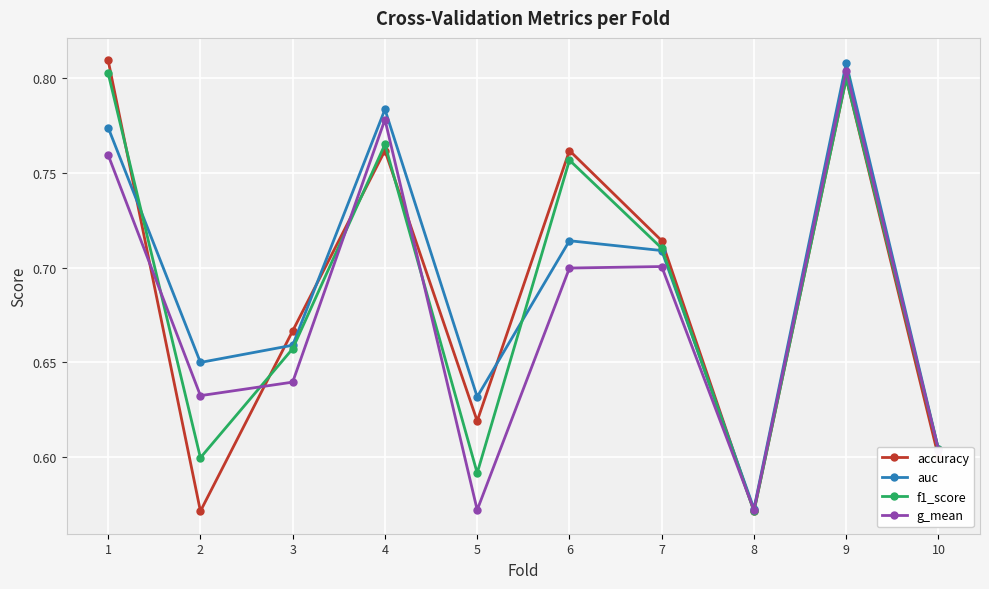

Where is the first local maximum for accuracy?

4